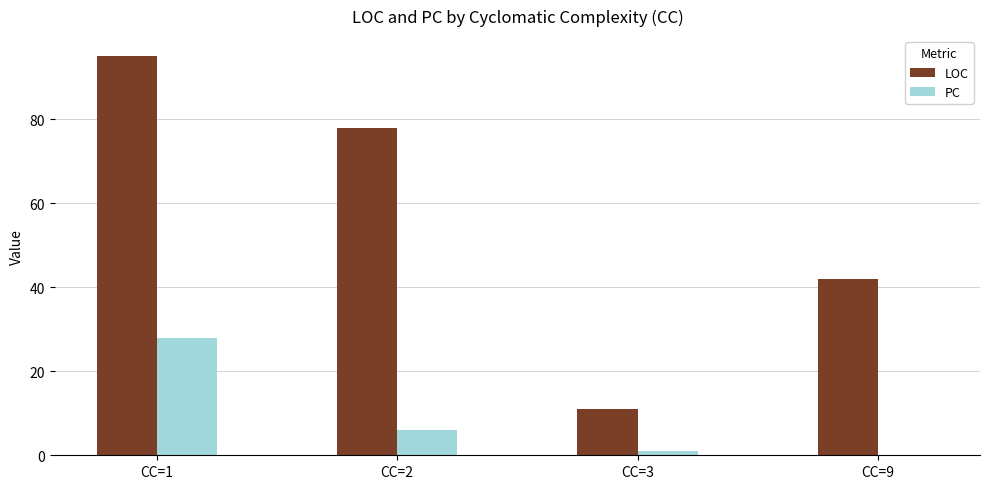

How many series are shown in this chart?

2